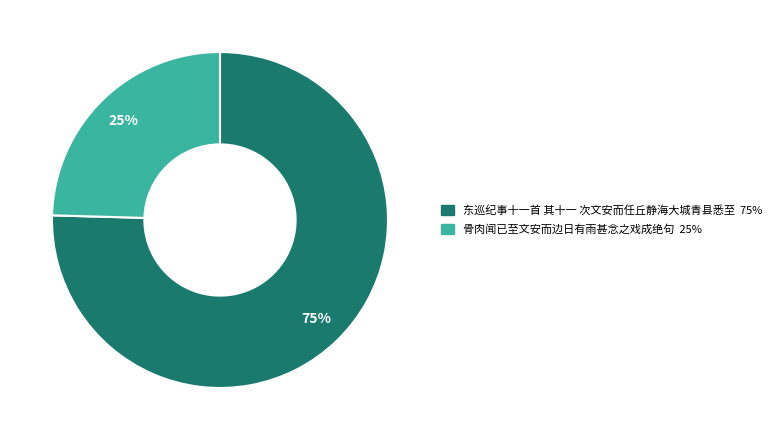

To the nearest percent, what percentage of the pie is 东巡纪事十一首 其十一 次文安而任丘静海大城青县悉至?

75%